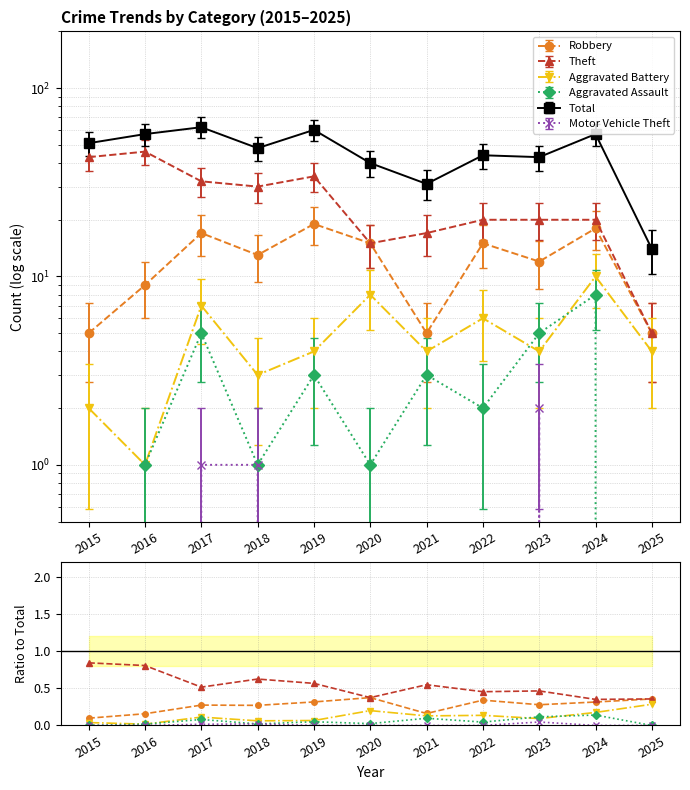

True or false: Motor Vehicle Theft has a value of 0.0 at 2021.

True